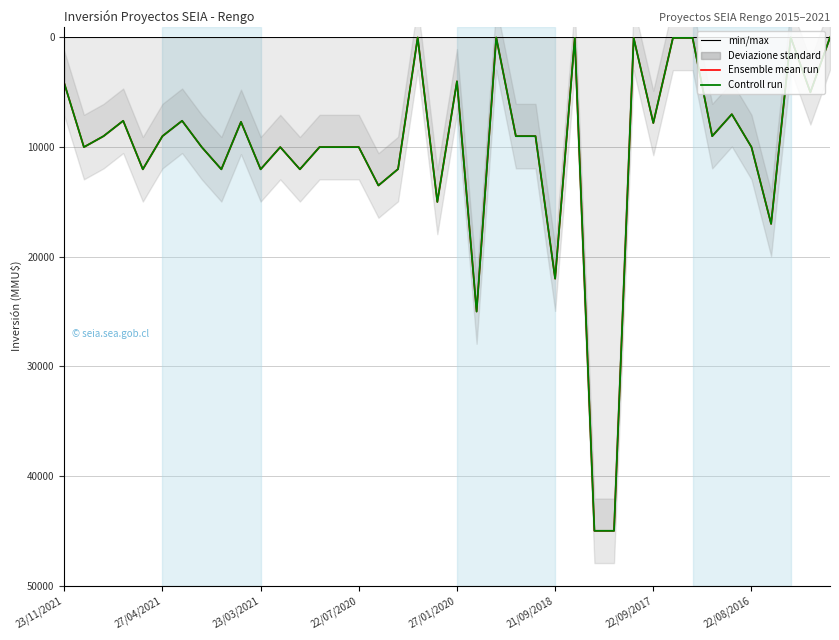

What is the difference between the Controll run values at 20 and 18?

4000